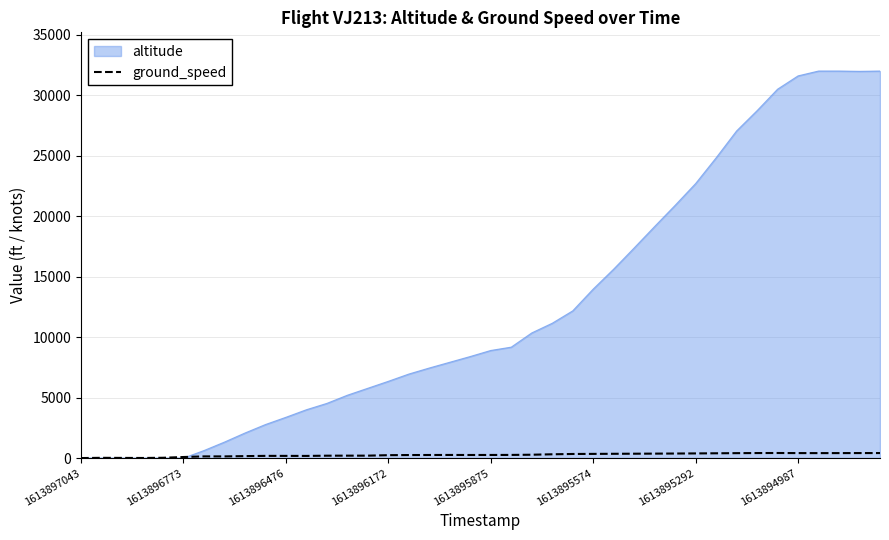

List the series in order of their peak value, lowest first.

ground_speed, altitude